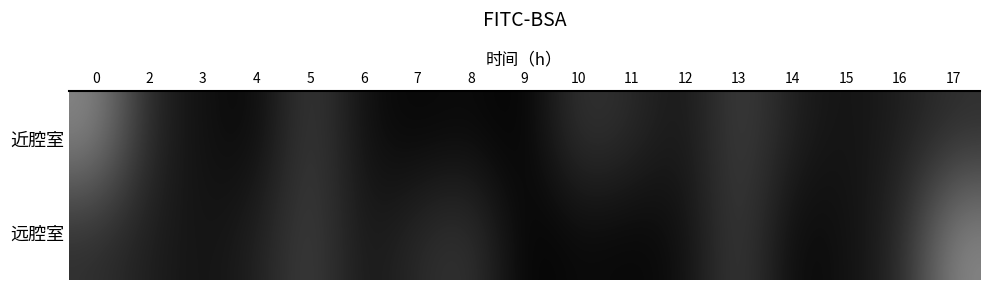

At how many categories does at least one series exceed 5?

2